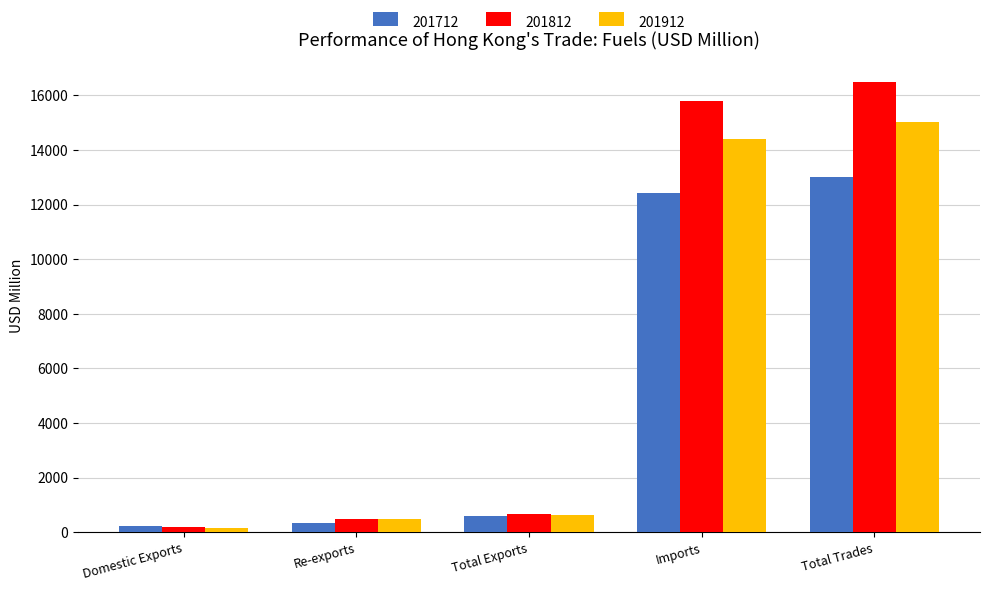

How many series are shown in this chart?

3